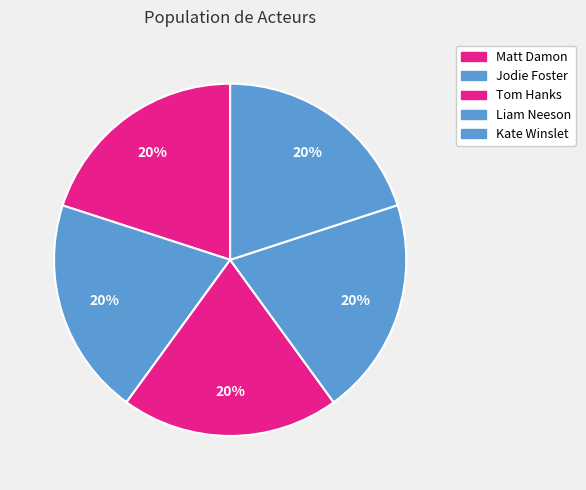

Is there a majority slice in this chart?

No